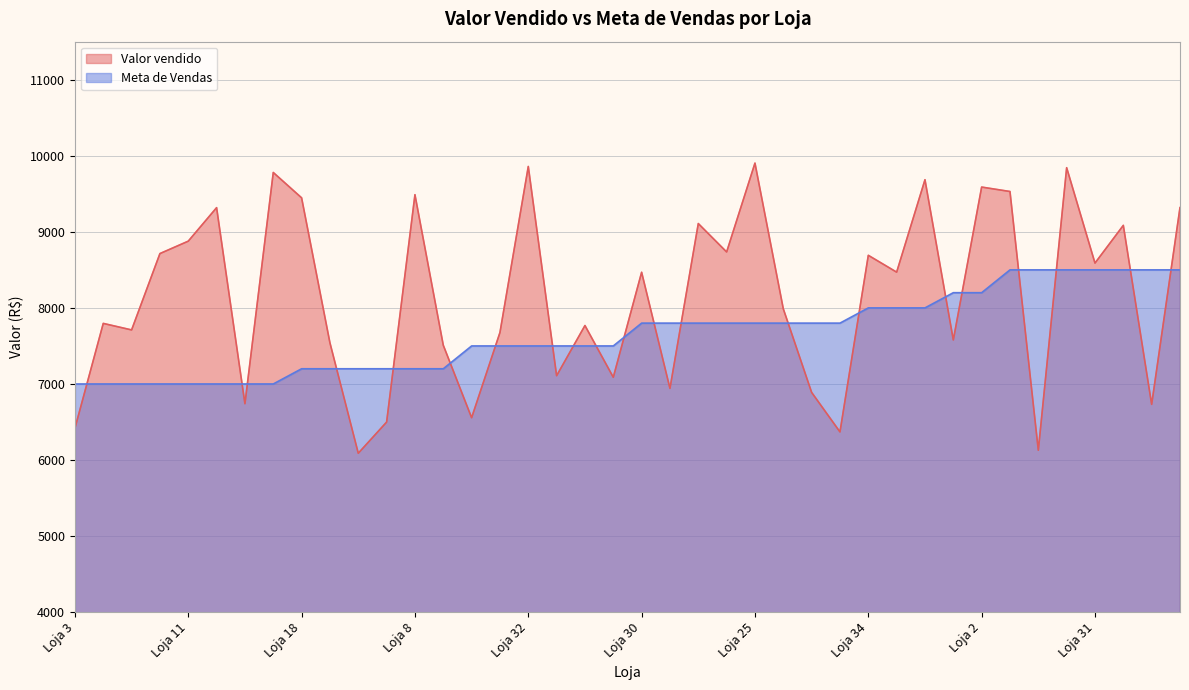

Read the Valor vendido value at Loja 4.

8470.1